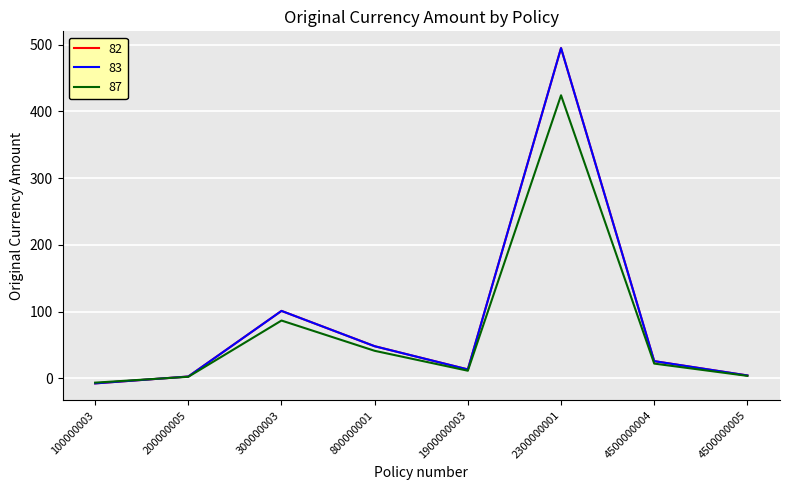

What is the difference between the maximum and minimum values in the 82 series?

502.5